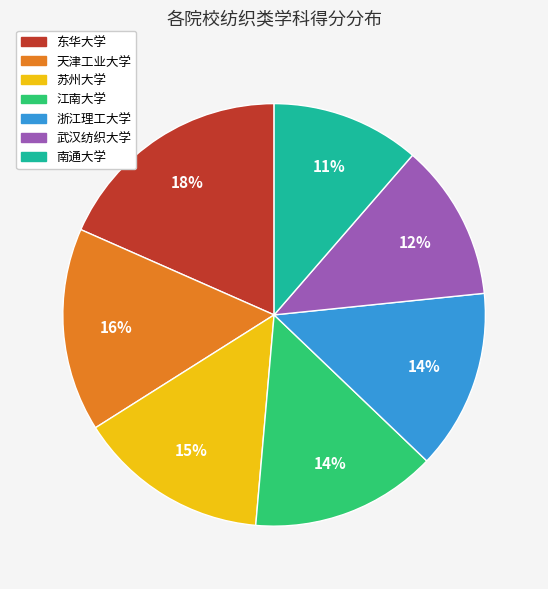

What is the ratio of the value at 武汉纺织大学 to the value at 南通大学?

1.1